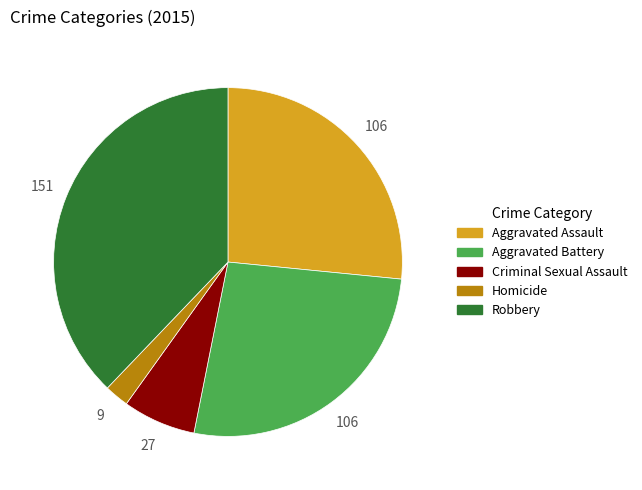

What is the largest slice in the pie chart?

Robbery